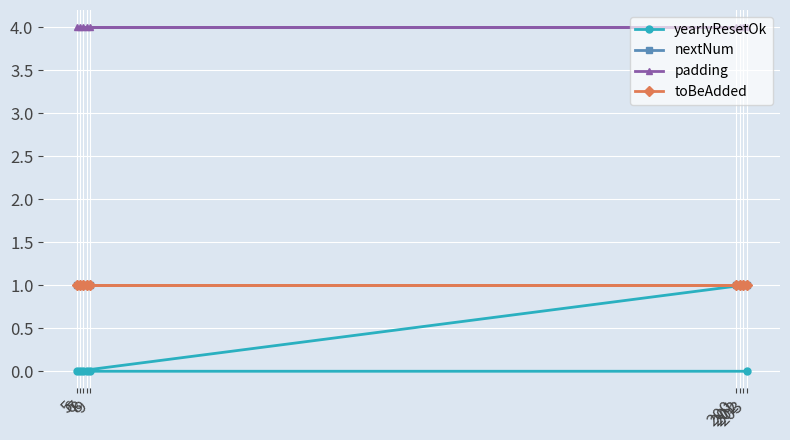

Which series has the largest range (max minus min)?

yearlyResetOk